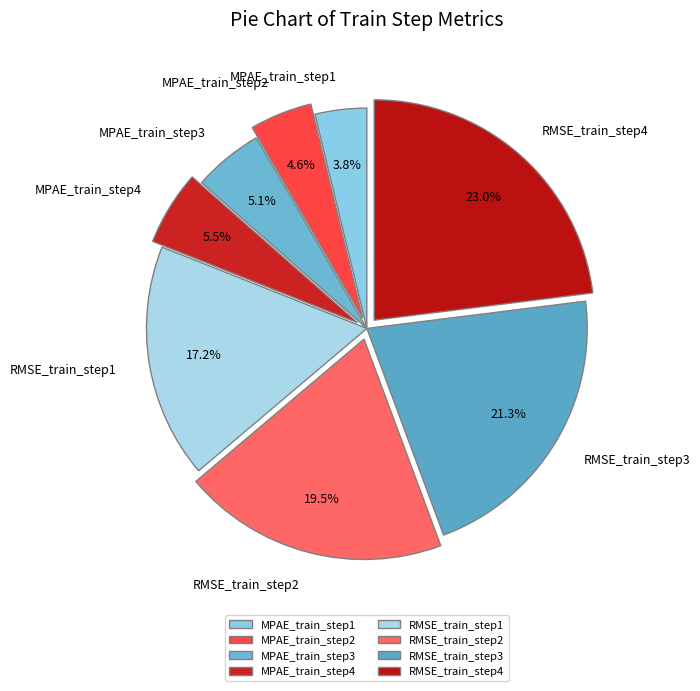

What portion of the pie excludes MPAE_train_step4?

94.5%